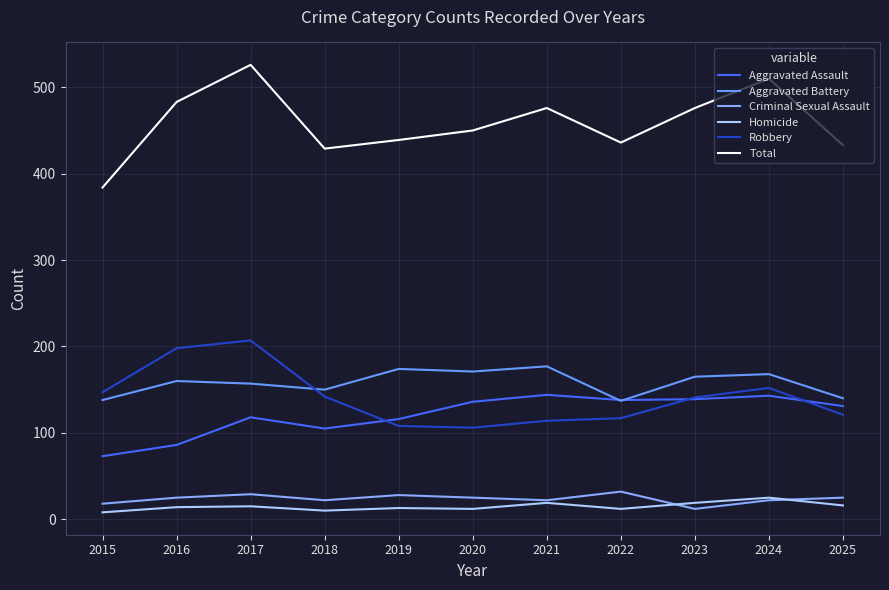

Reading left to right, transcribe all the data shown in this chart.

Aggravated Assault: 2015=73	2016=86	2017=118	2018=105	2019=116	2020=136	2021=144	2022=138	2023=139	2024=143	2025=131
Aggravated Battery: 2015=138	2016=160	2017=157	2018=150	2019=174	2020=171	2021=177	2022=137	2023=165	2024=168	2025=140
Criminal Sexual Assault: 2015=18	2016=25	2017=29	2018=22	2019=28	2020=25	2021=22	2022=32	2023=12	2024=22	2025=25
Homicide: 2015=8	2016=14	2017=15	2018=10	2019=13	2020=12	2021=19	2022=12	2023=19	2024=25	2025=16
Robbery: 2015=147	2016=198	2017=207	2018=142	2019=108	2020=106	2021=114	2022=117	2023=141	2024=152	2025=121
Total: 2015=384	2016=483	2017=526	2018=429	2019=439	2020=450	2021=476	2022=436	2023=476	2024=510	2025=433